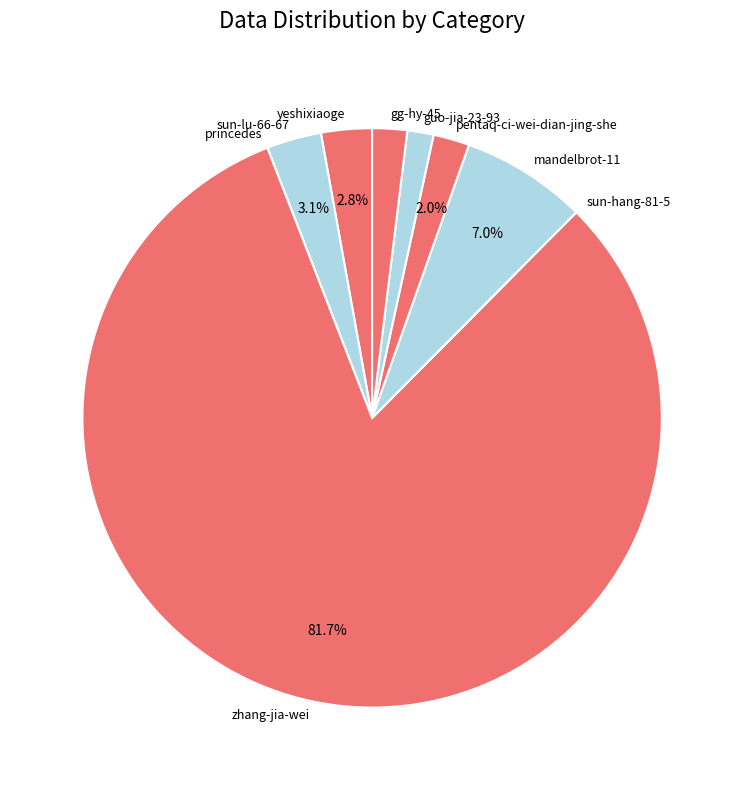

To the nearest percent, what portion does mandelbrot-11 represent?

7%